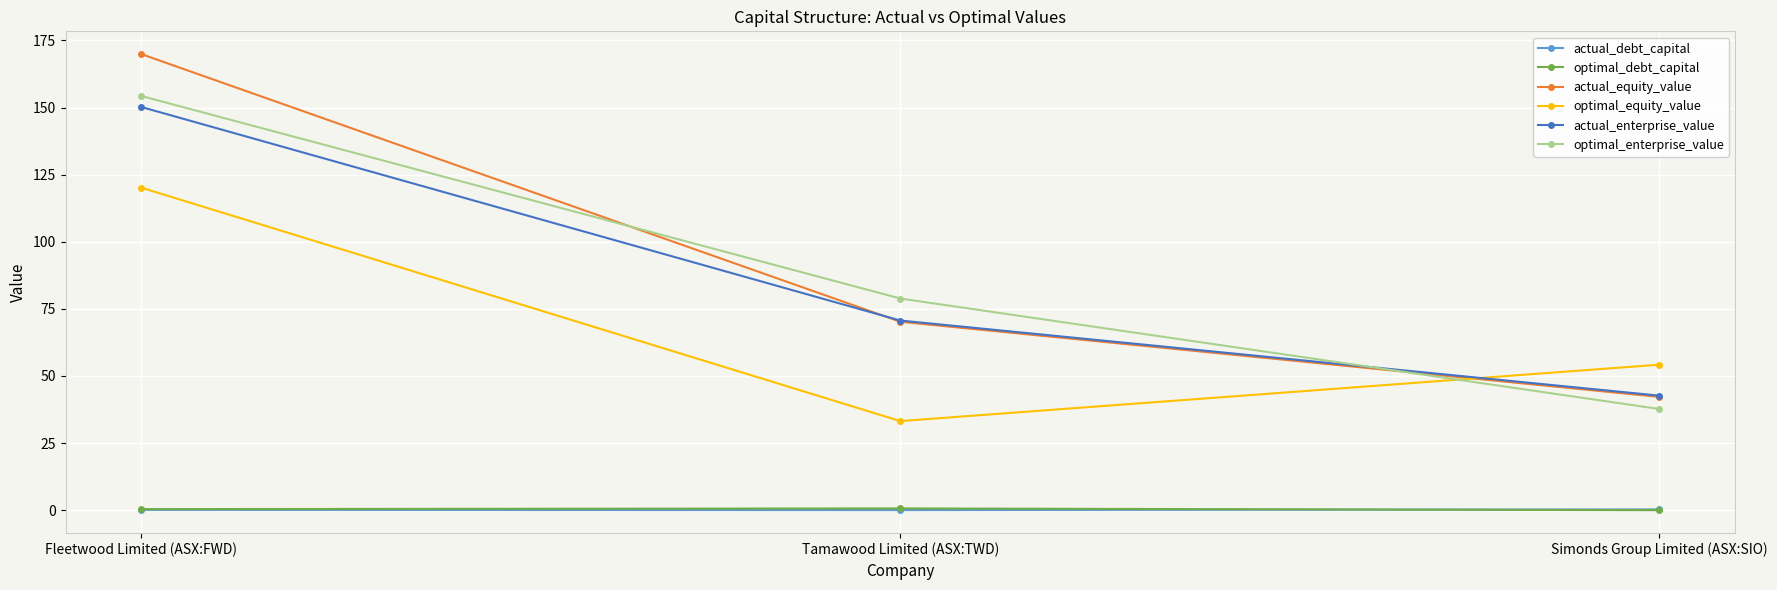

What is the average value of the actual_equity_value series?

94.1